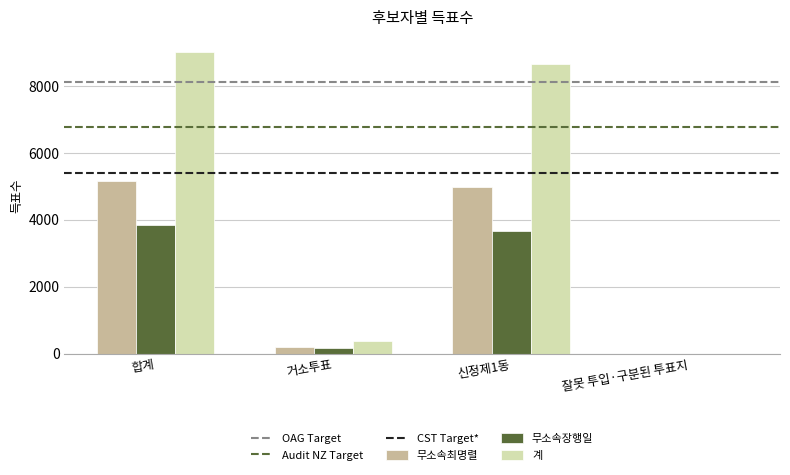

What is the difference between the 무소속장행일 values at 거소투표 and 신정제1동?

3507